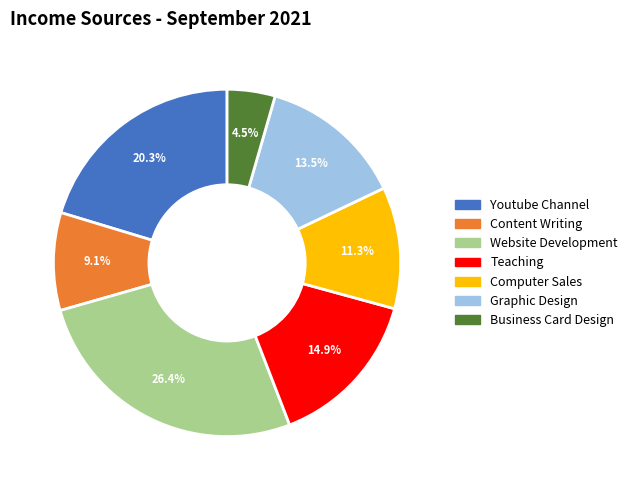

What percentage is the Content Writing slice, to the nearest percent?

9%